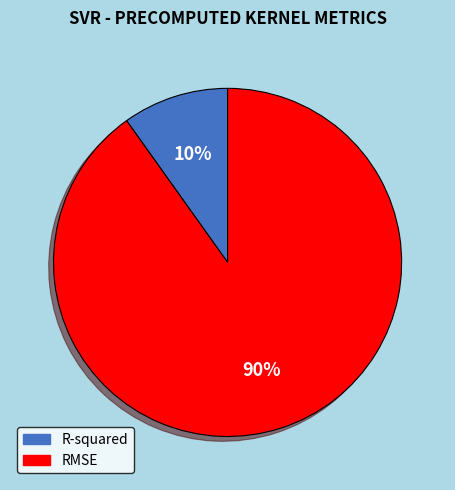

Rank the categories by value from lowest to highest.

R-squared, RMSE